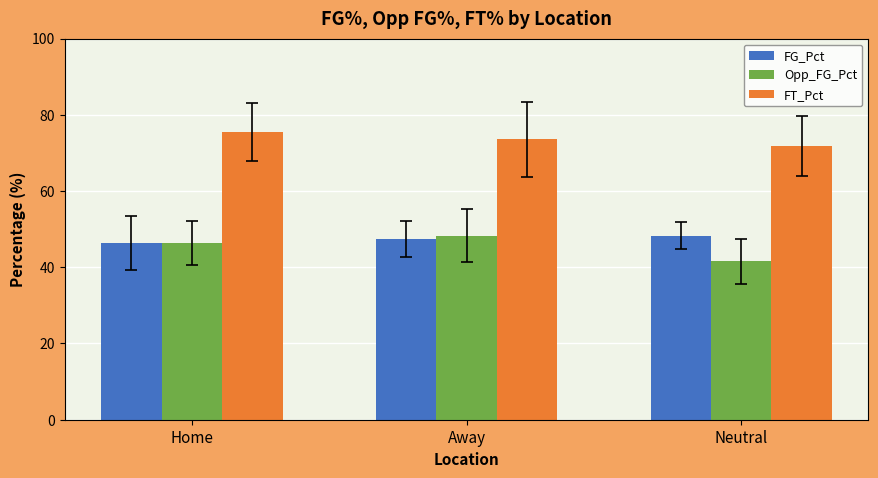

What is the sum of all Opp_FG_Pct values?

136.2